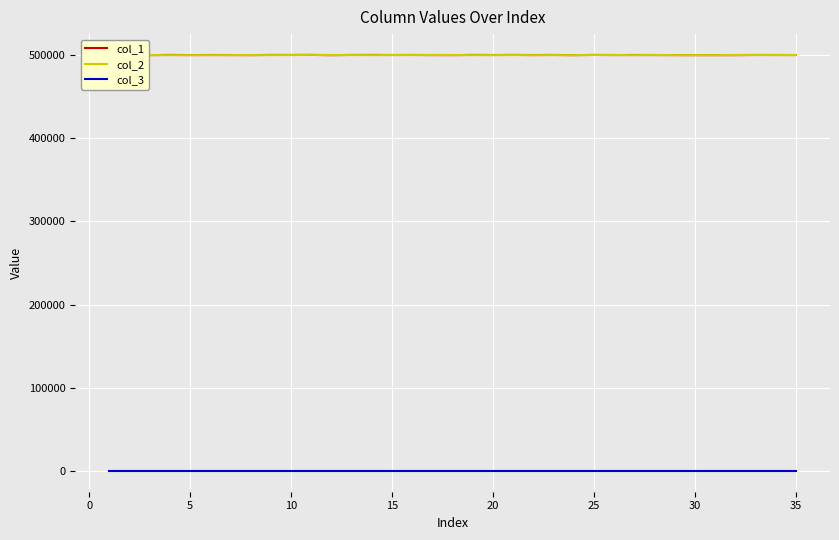

What is the difference between the maximum and minimum values in the col_1 series?

275